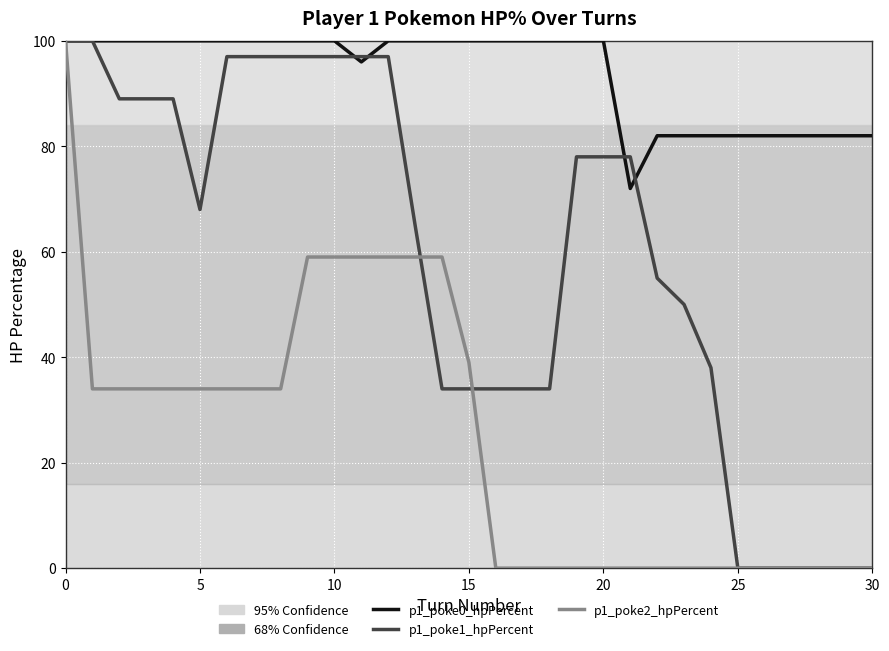

Which series has the largest total across all categories?

p1_poke0_hpPercent